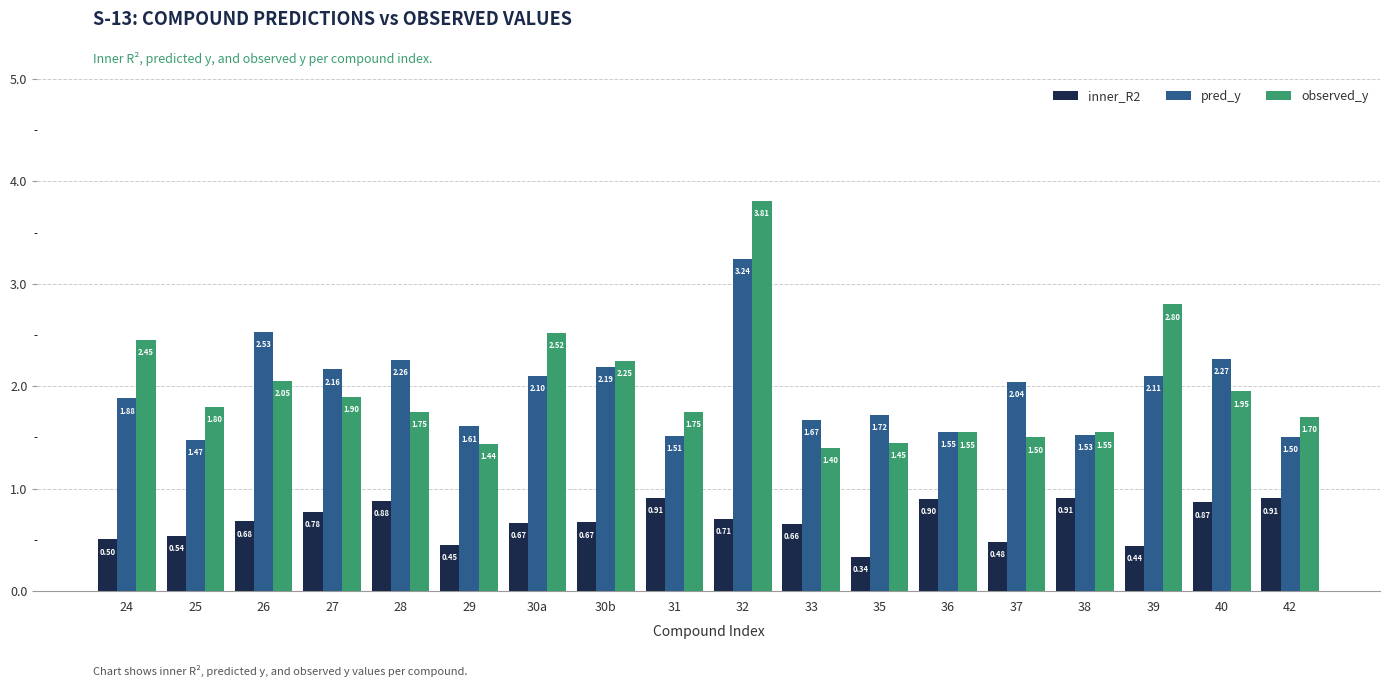

How many groups of bars are there?

18